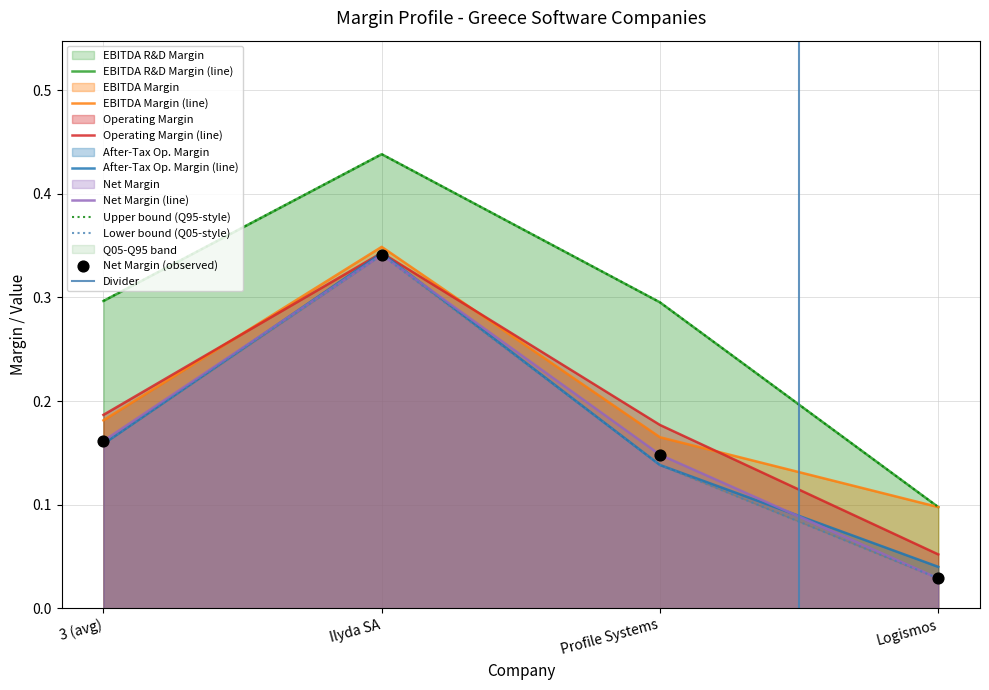

Which series has the largest total across all categories?

ebitdard_margin